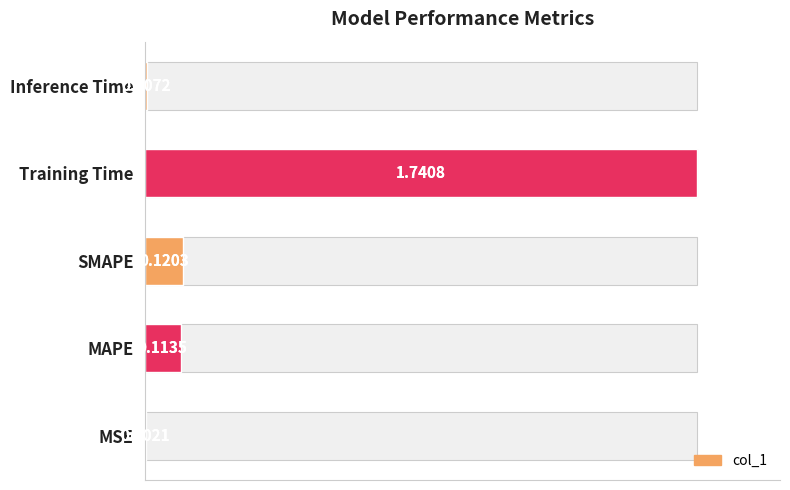

Are the bars horizontal?

Yes